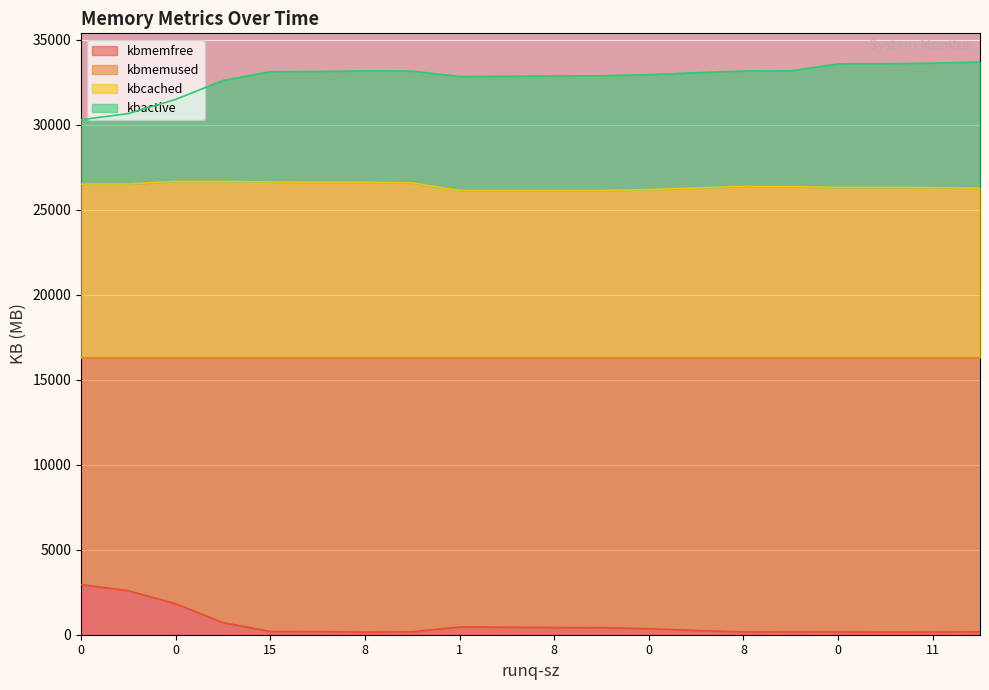

How many lines are shown in the chart?

4